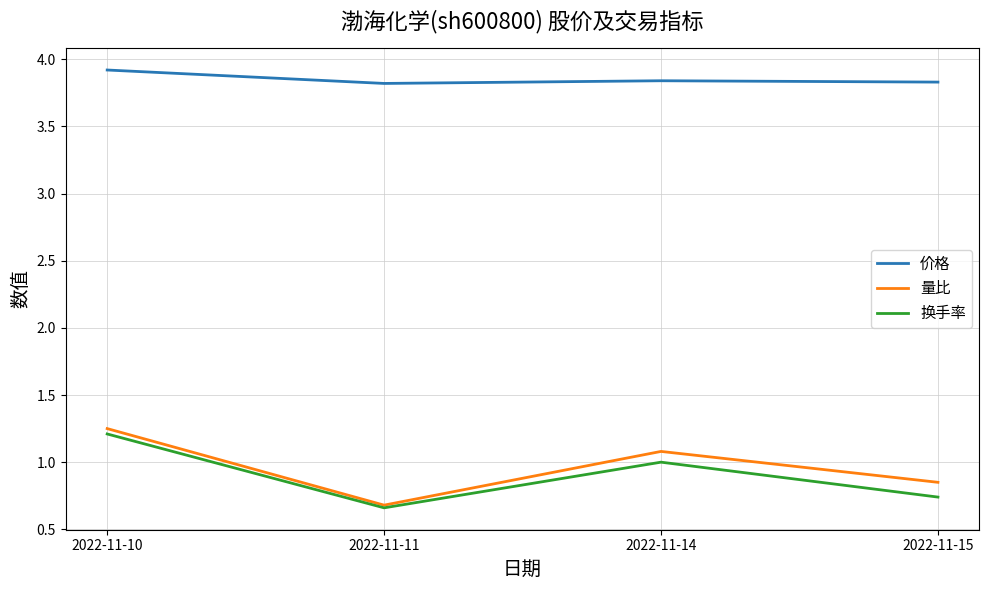

Which series changed the most between 2022-11-10 and 2022-11-11?

量比